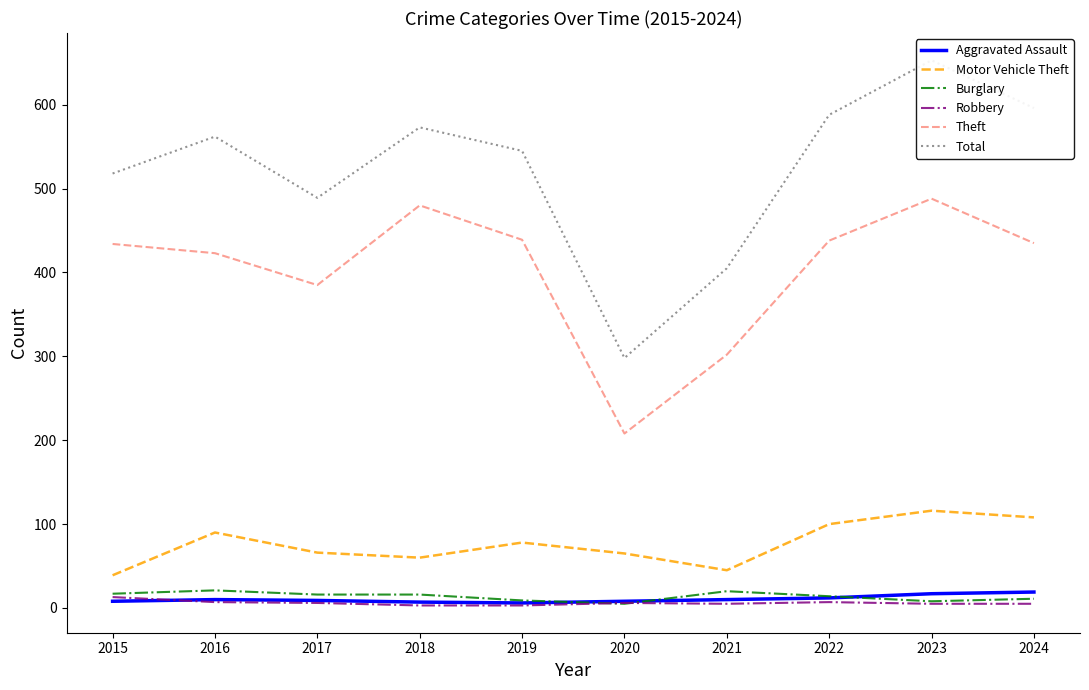

At which category does Robbery reach its first local peak?

2020